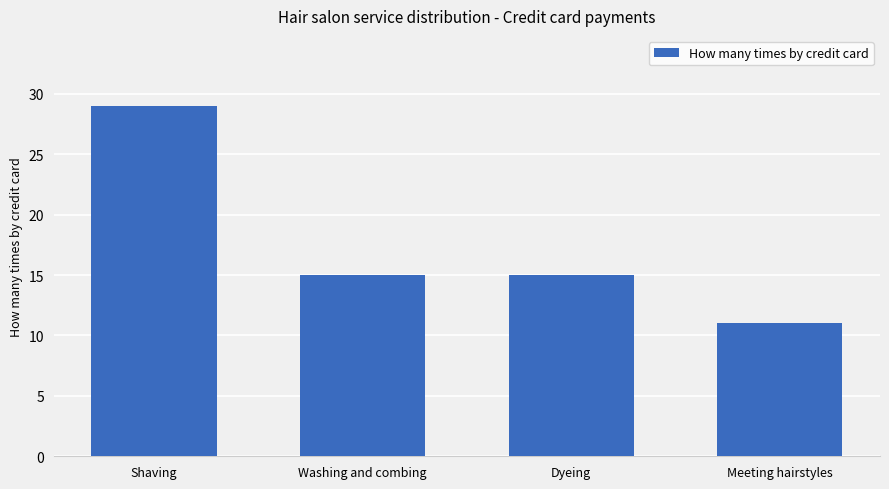

What is the approximate value at Dyeing, to the nearest 5?

15